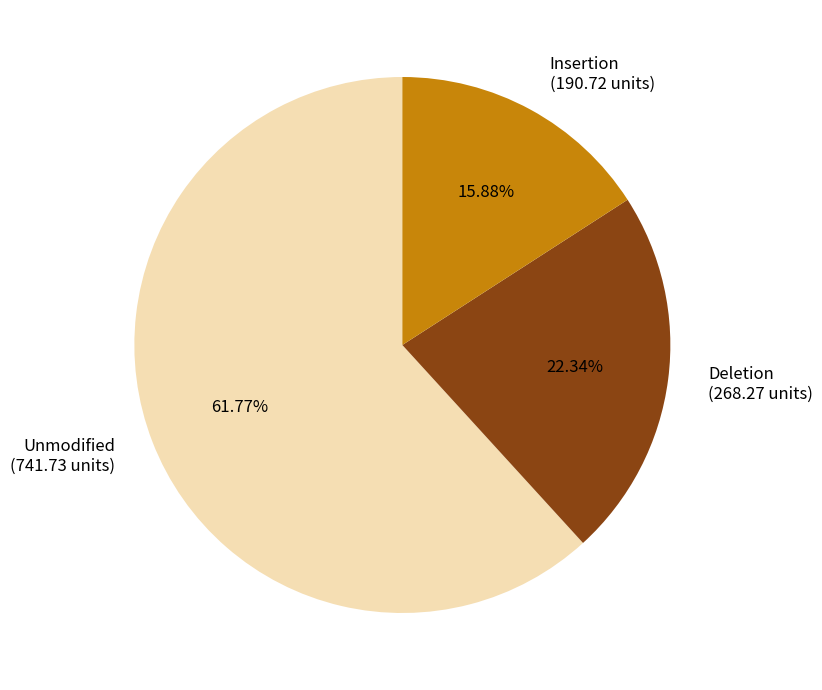

Is there any slice that represents more than half of the pie?

Yes